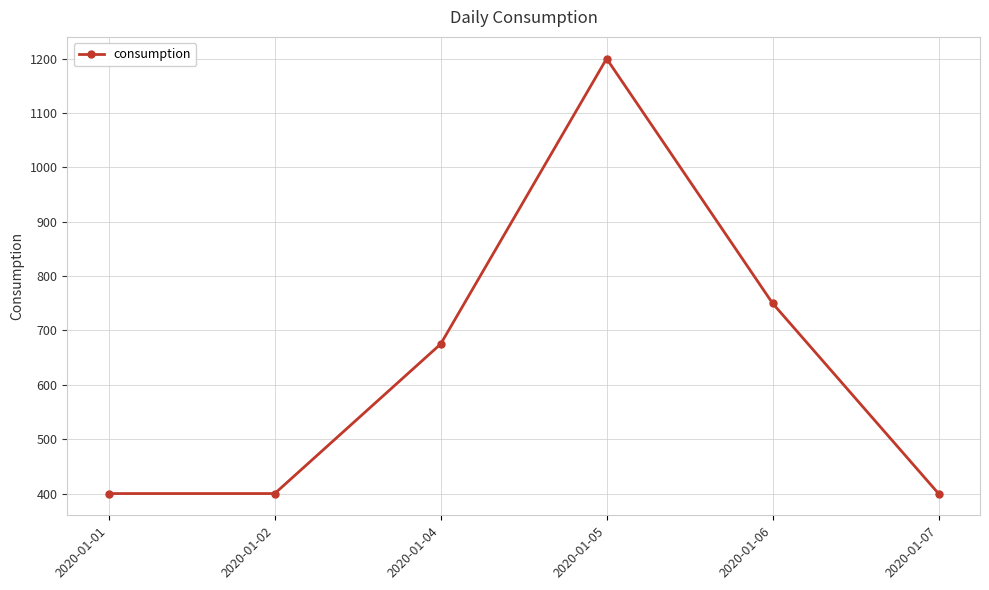

The value at 2020-01-04 is 675. True or false?

True